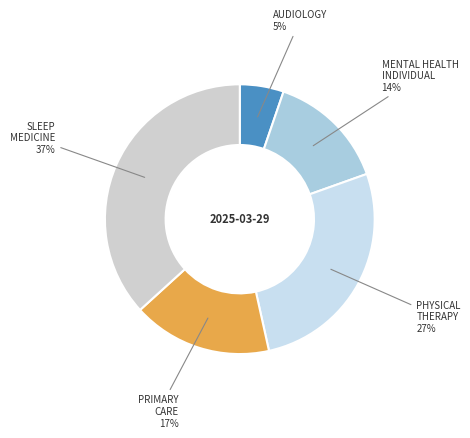

How many segments does this pie chart have?

5